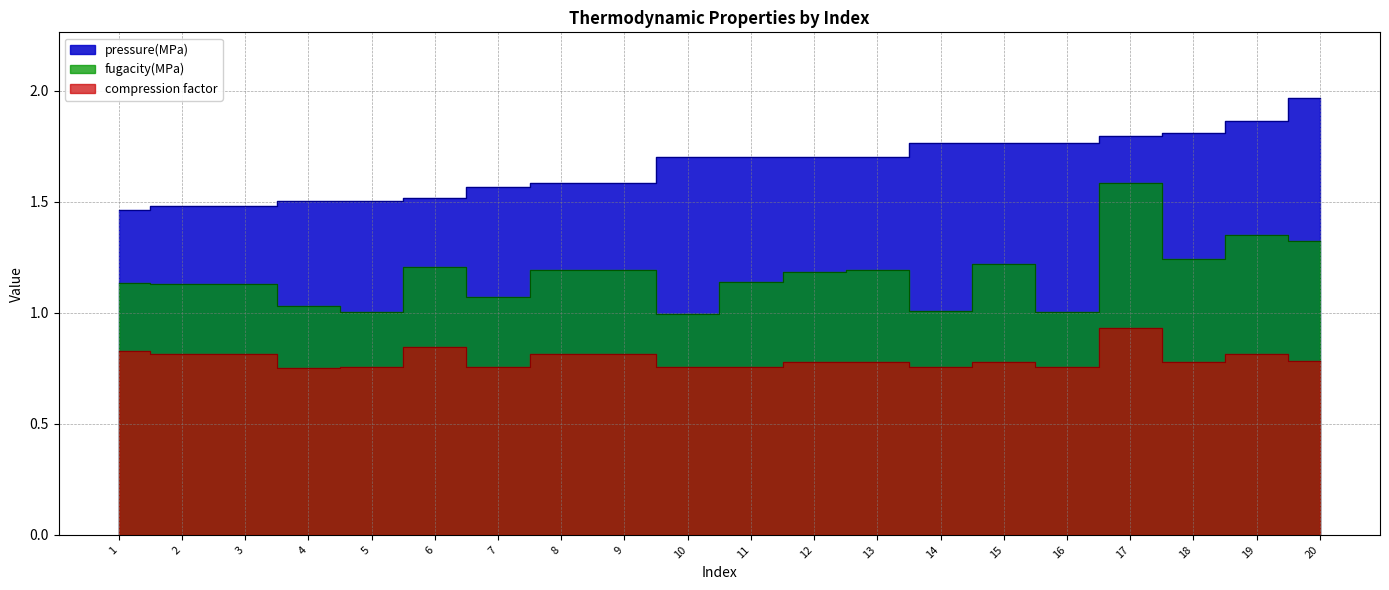

What is the value of the fugacity(MPa) point at the 16th from the left?

1.0